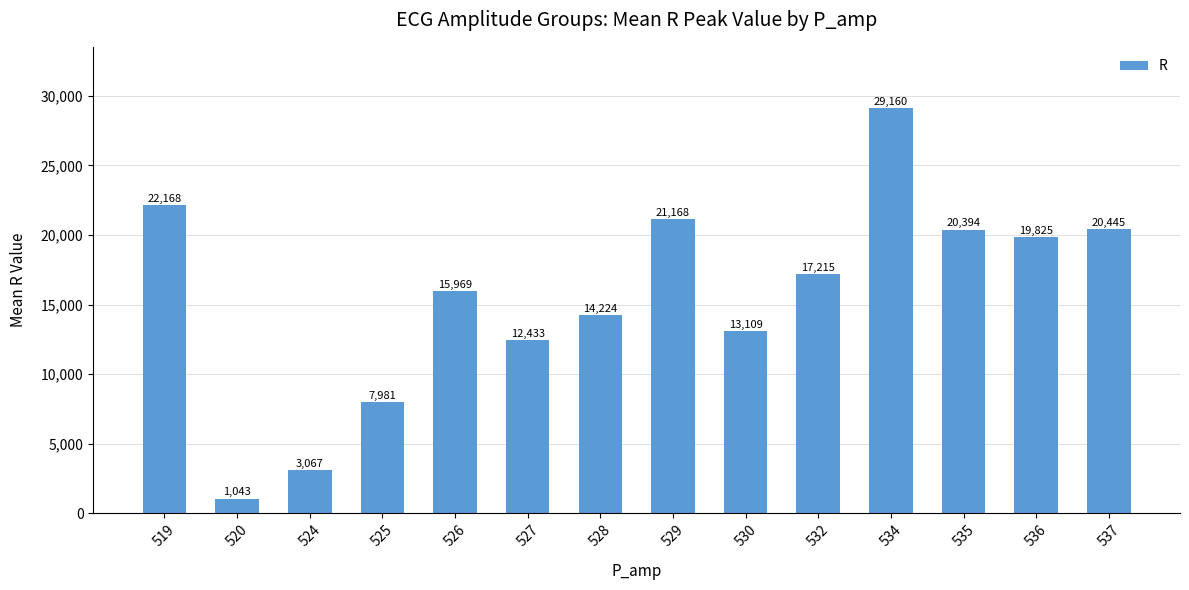

Rank the categories by value from highest to lowest.

534, 519, 529, 537, 535, 536, 532, 526, 528, 530, 527, 525, 524, 520